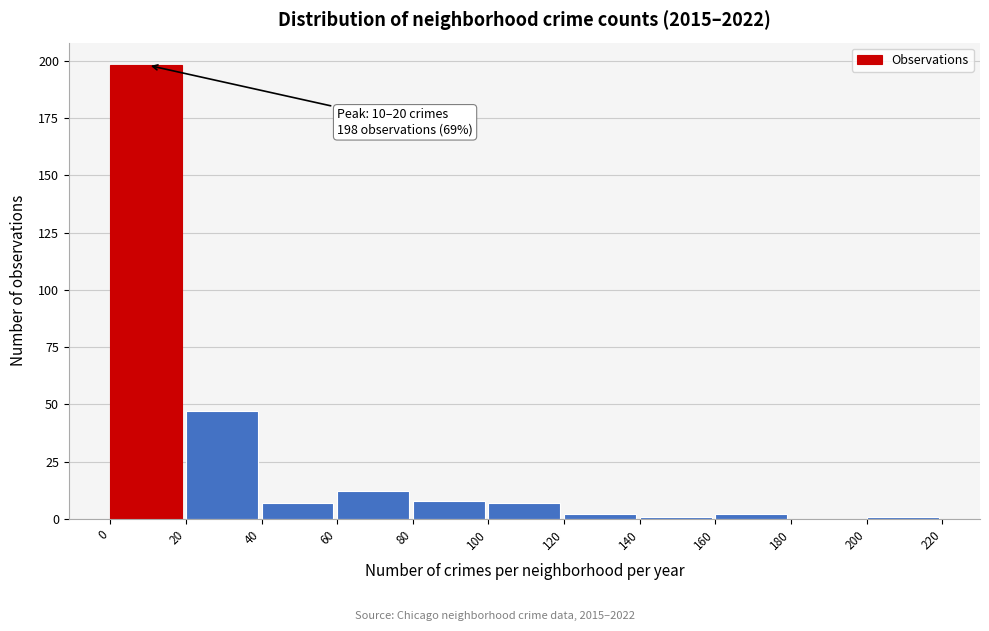

Over which range of the x-axis is the bar tallest?

0 to 20